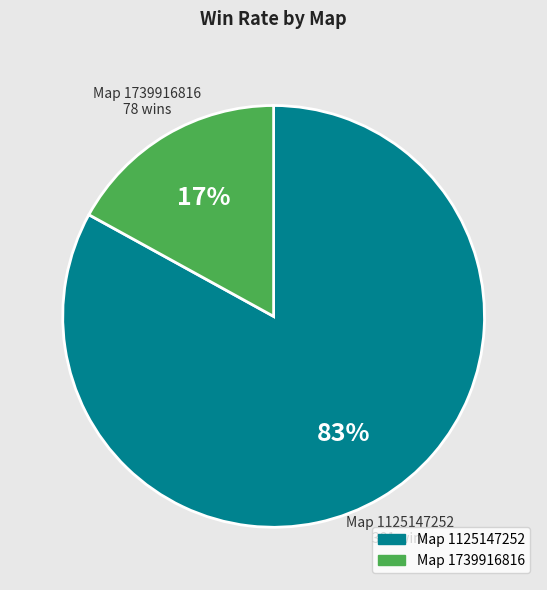

To the nearest percent, what is the average slice percentage?

50%